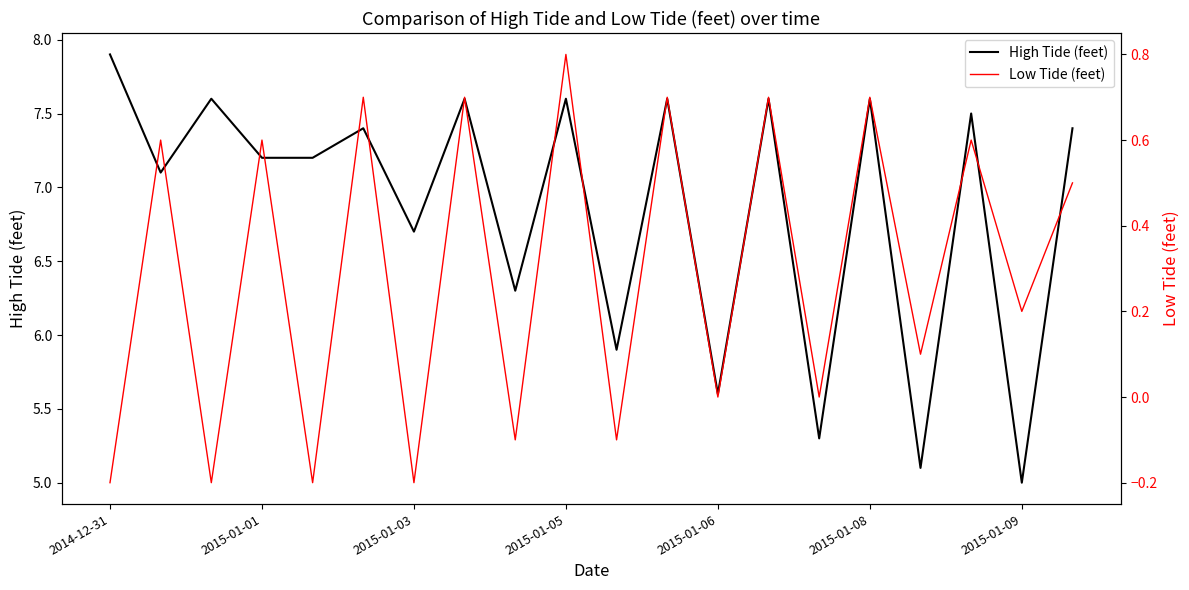

What is the minimum value shown in the chart?

-0.2